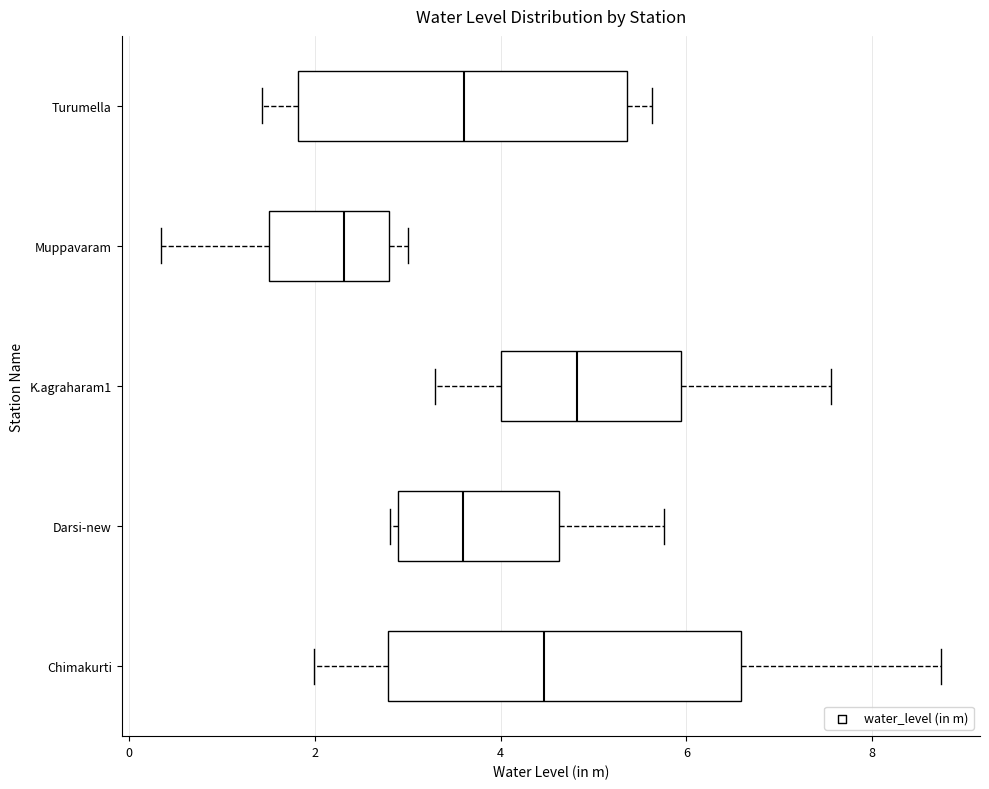

Where does the median line of the box for Darsi-new sit on the x-axis? The values are not printed on the chart, so give them approximately, as read against the axis.

3.6